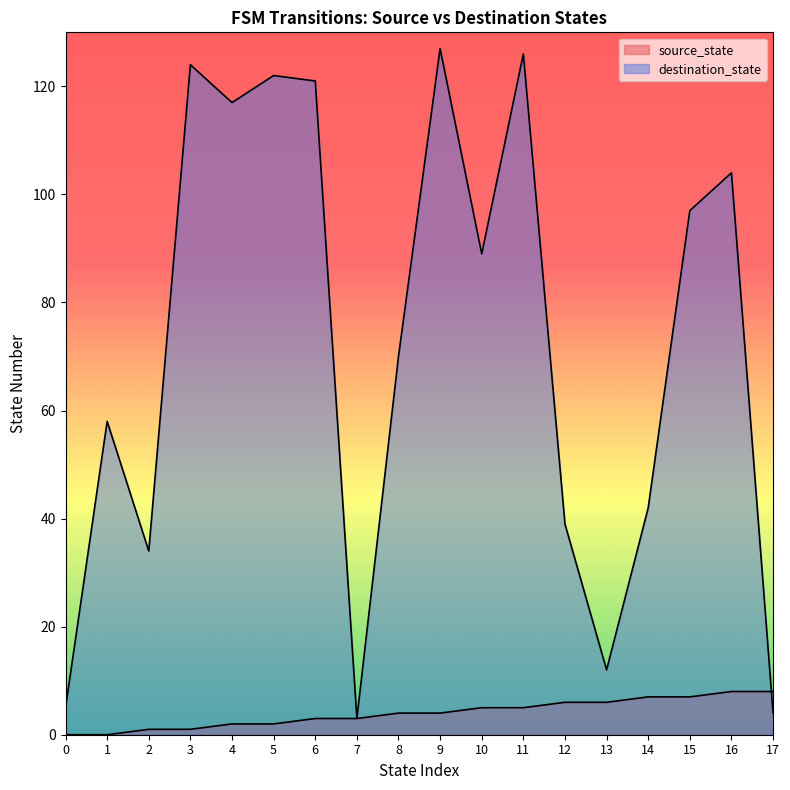

What is the highest value of the destination_state series?

127